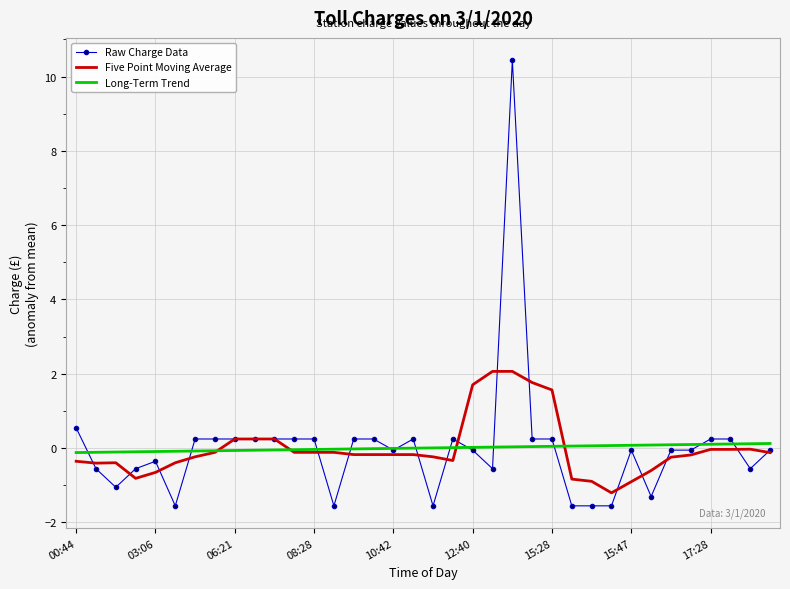

Which series has the largest range (max minus min)?

Raw Charge Data